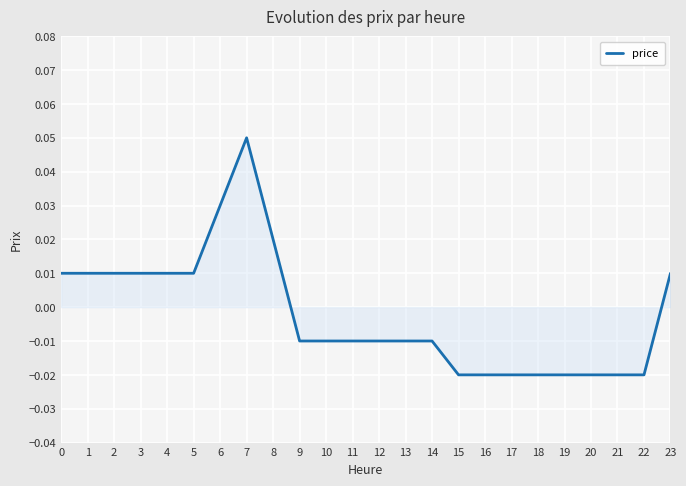

How many lines are shown in the chart?

1